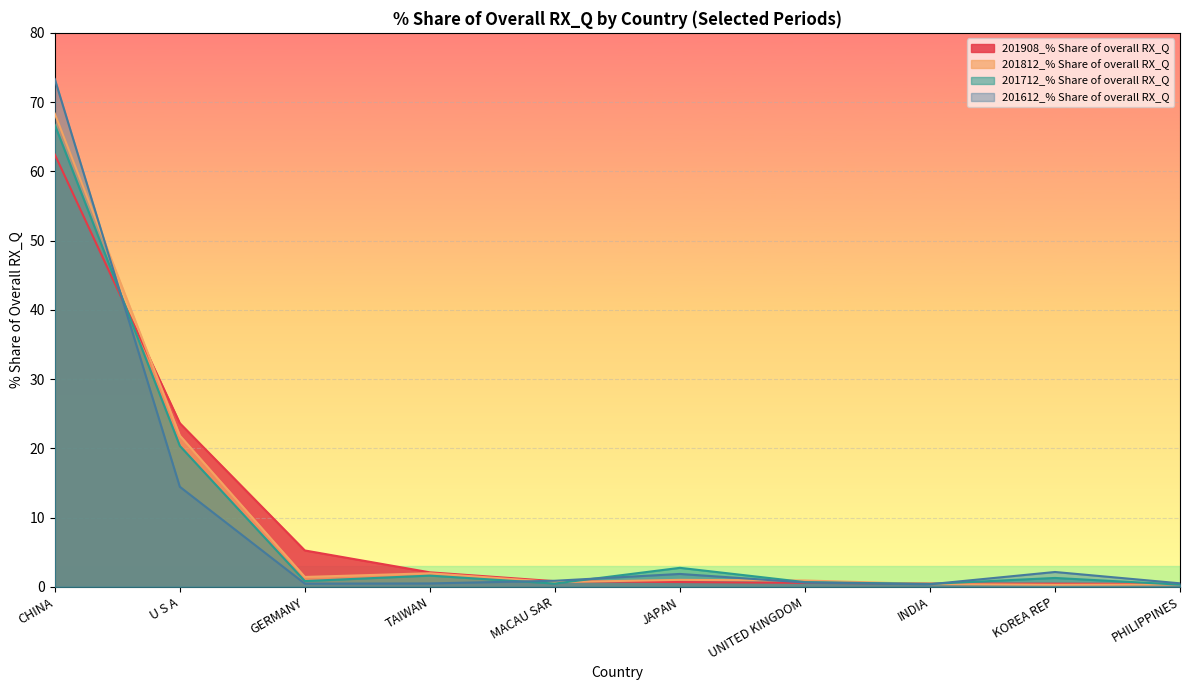

What is the spread (max minus min) of values at GERMANY?

4.8